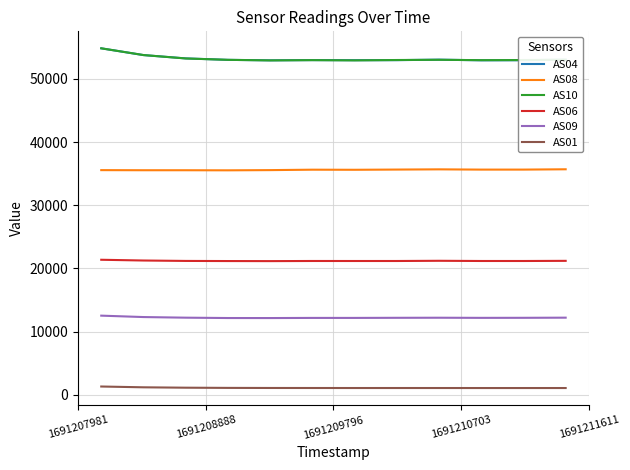

What is the greatest value displayed?

54843